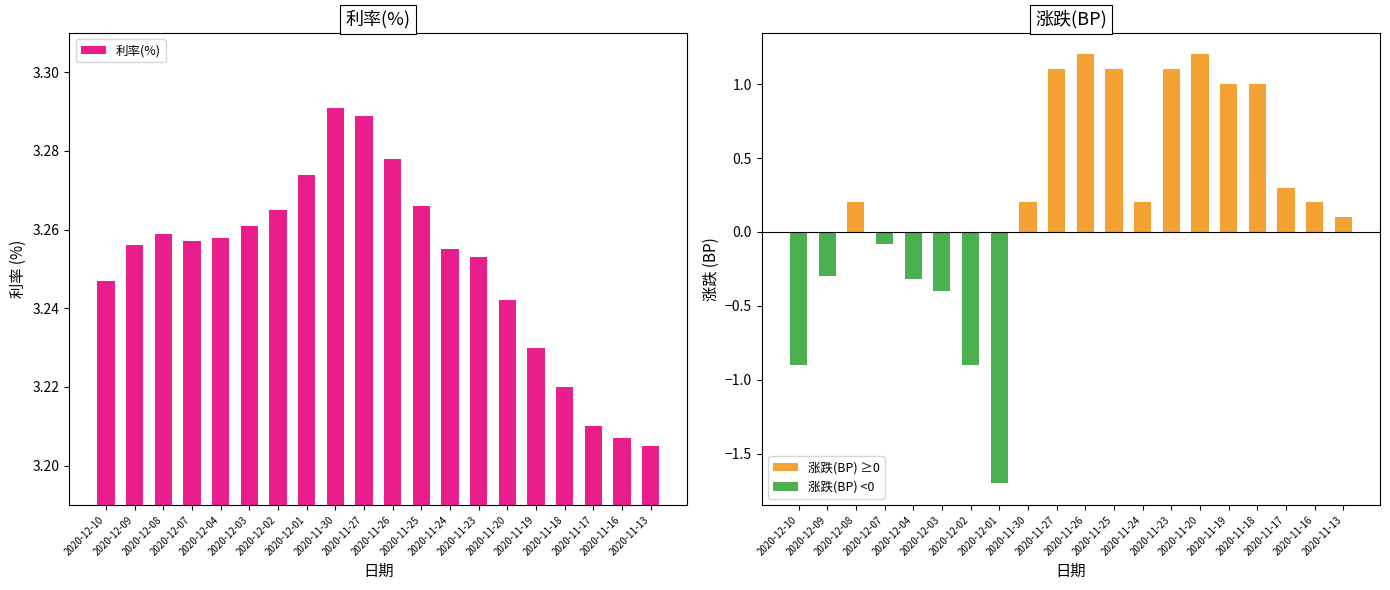

Count the 利率(%) values in the range 3 to 4.

20